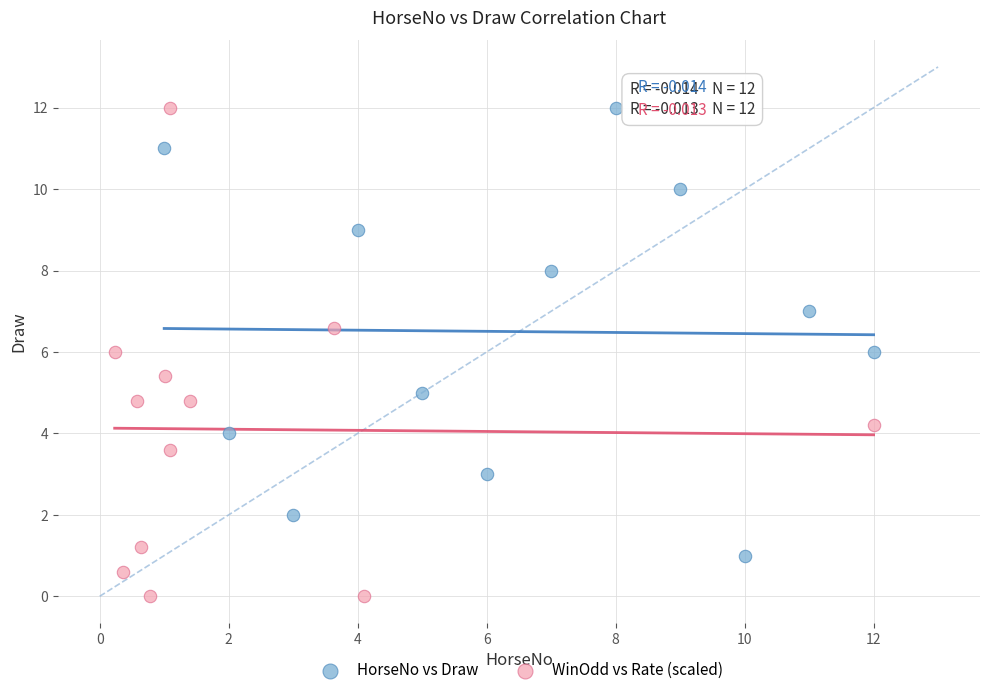

Which series has the largest Y range (max minus min)?

WinOdd vs Rate (scaled)